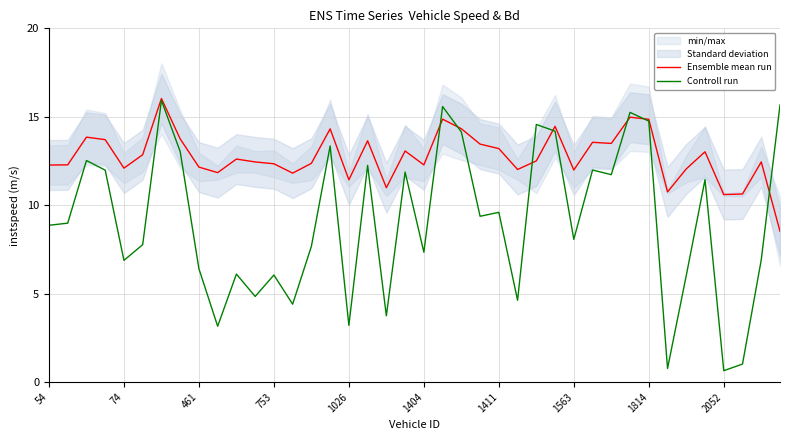

Read the Ensemble mean run value at 38.

12.4